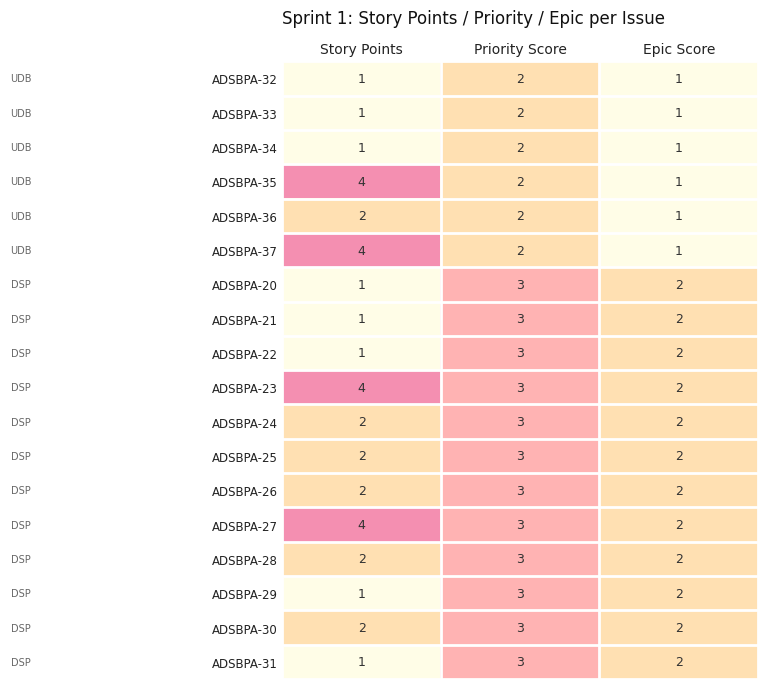

How many ADSBPA-37 values are between 1 and 4?

3